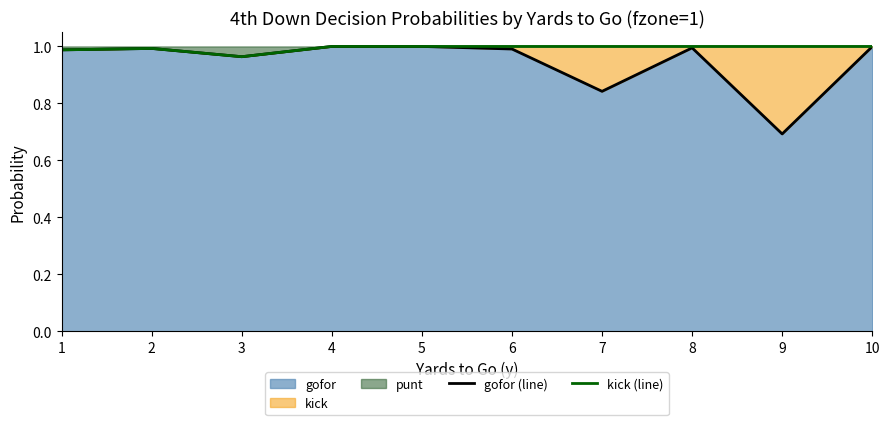

At which label is kick (line) closest to 0?

3